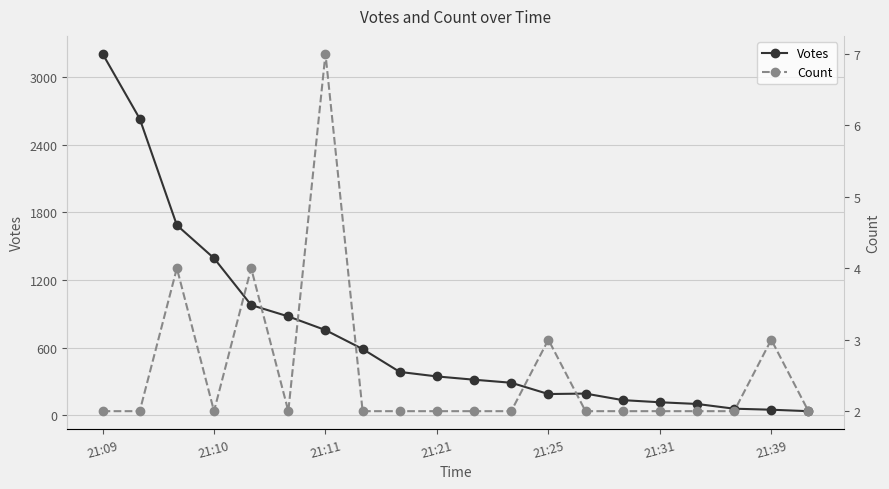

Which series has the widest spread of values?

Votes